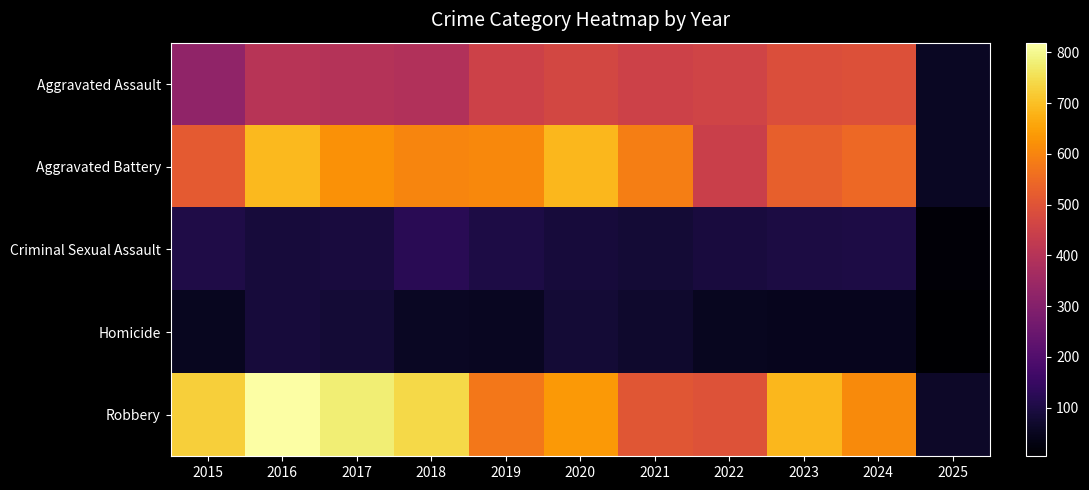

What is the spread (max minus min) of values at 2022?

445